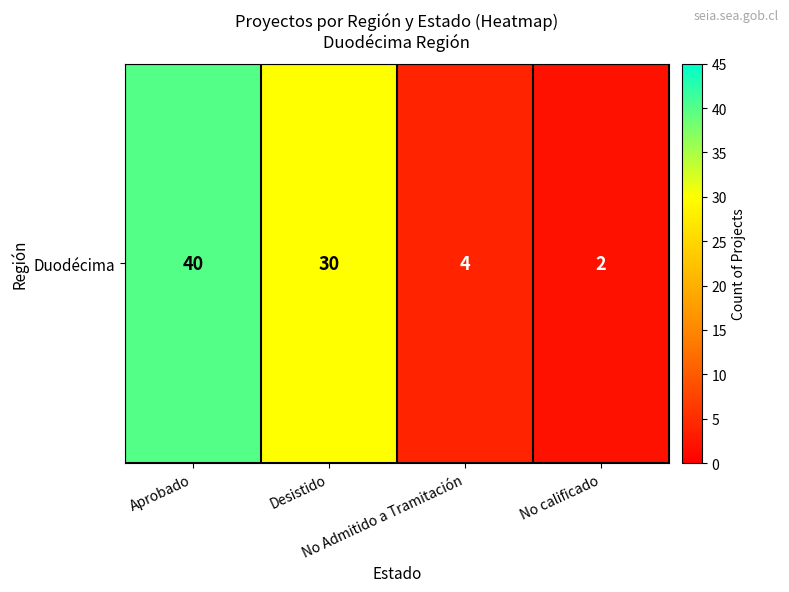

Reading left to right, transcribe all the data shown in this chart.

40	30	4	2